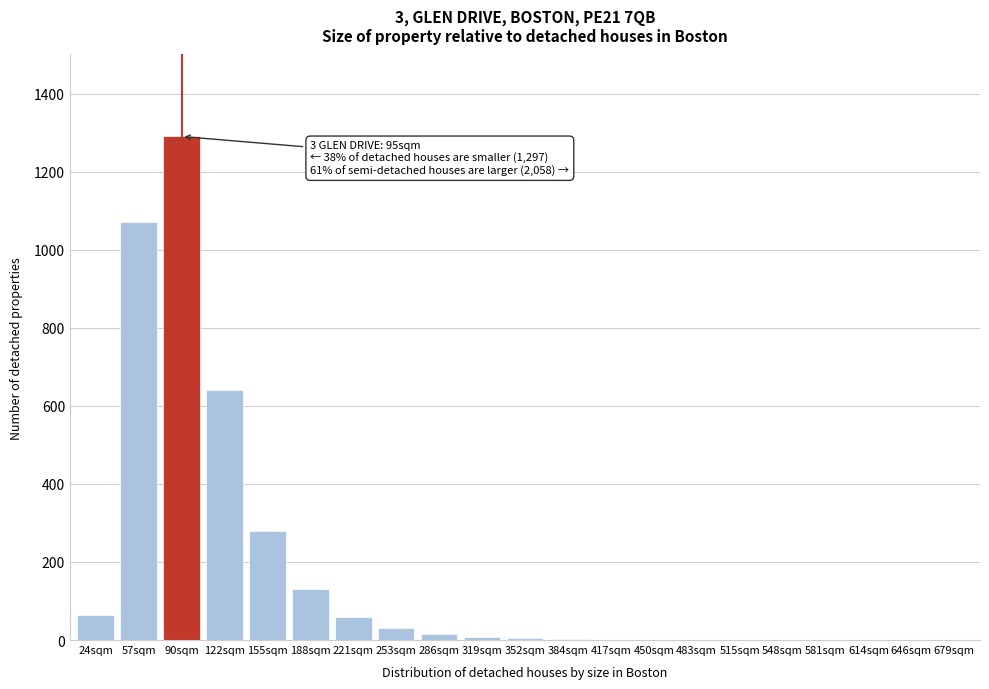

What is the greatest value displayed?

1290